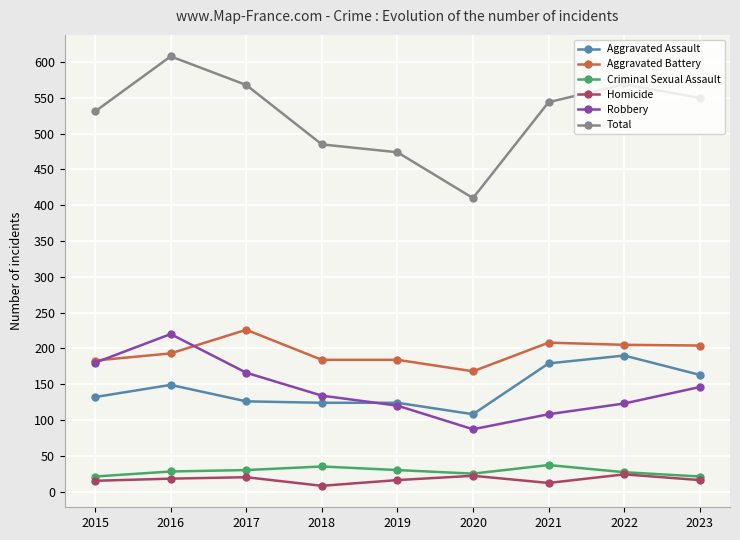

What is the sum of the Aggravated Assault values at 2015 and 2022?

322